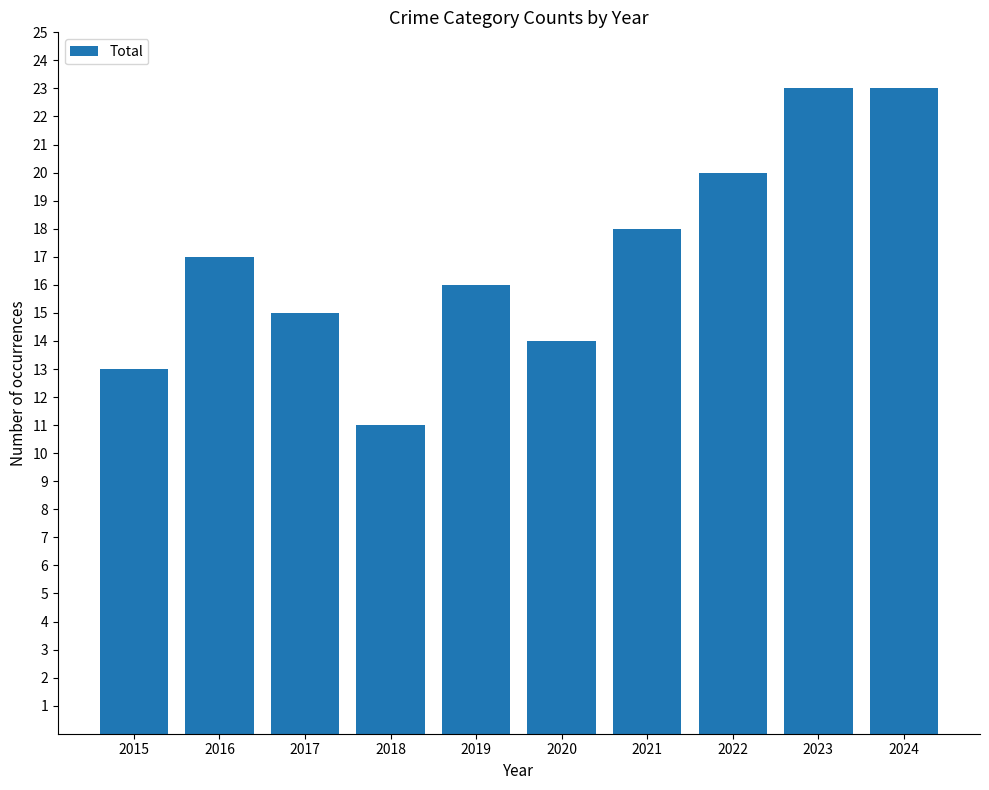

What is the smallest value displayed?

11